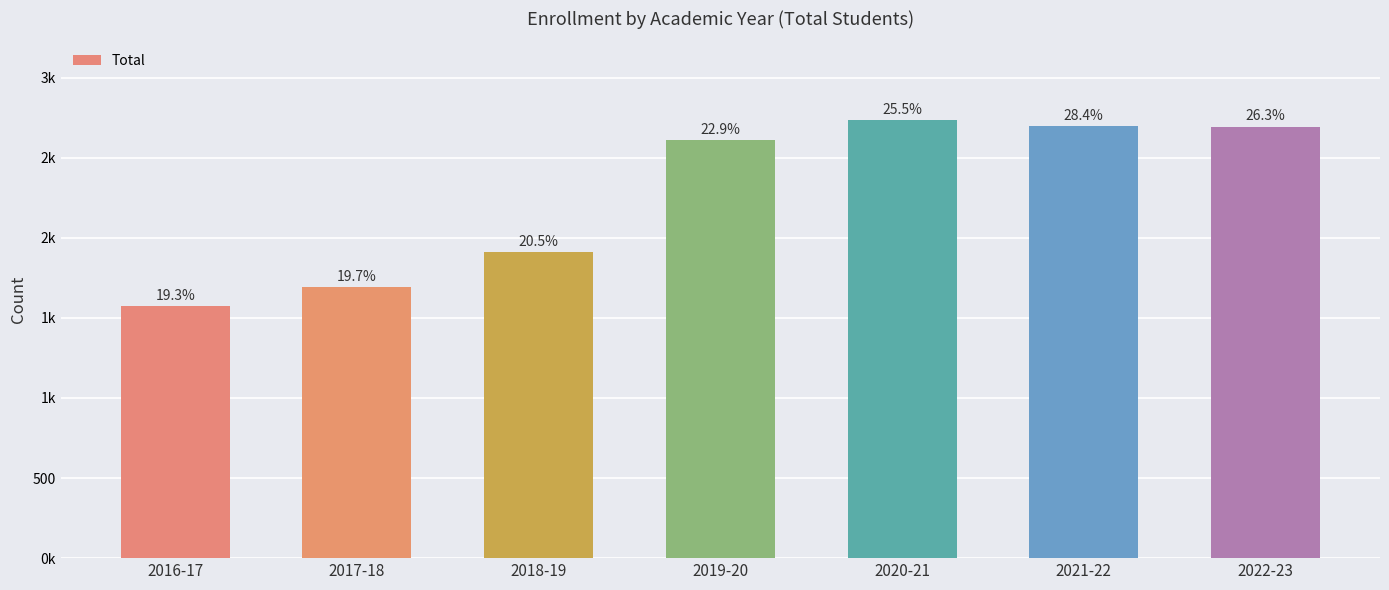

How many series are shown in this chart?

1